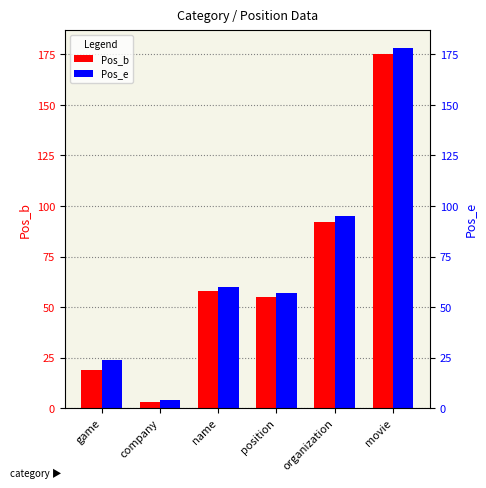

What is the value of the Pos_e bar at the 5th from the left?

95